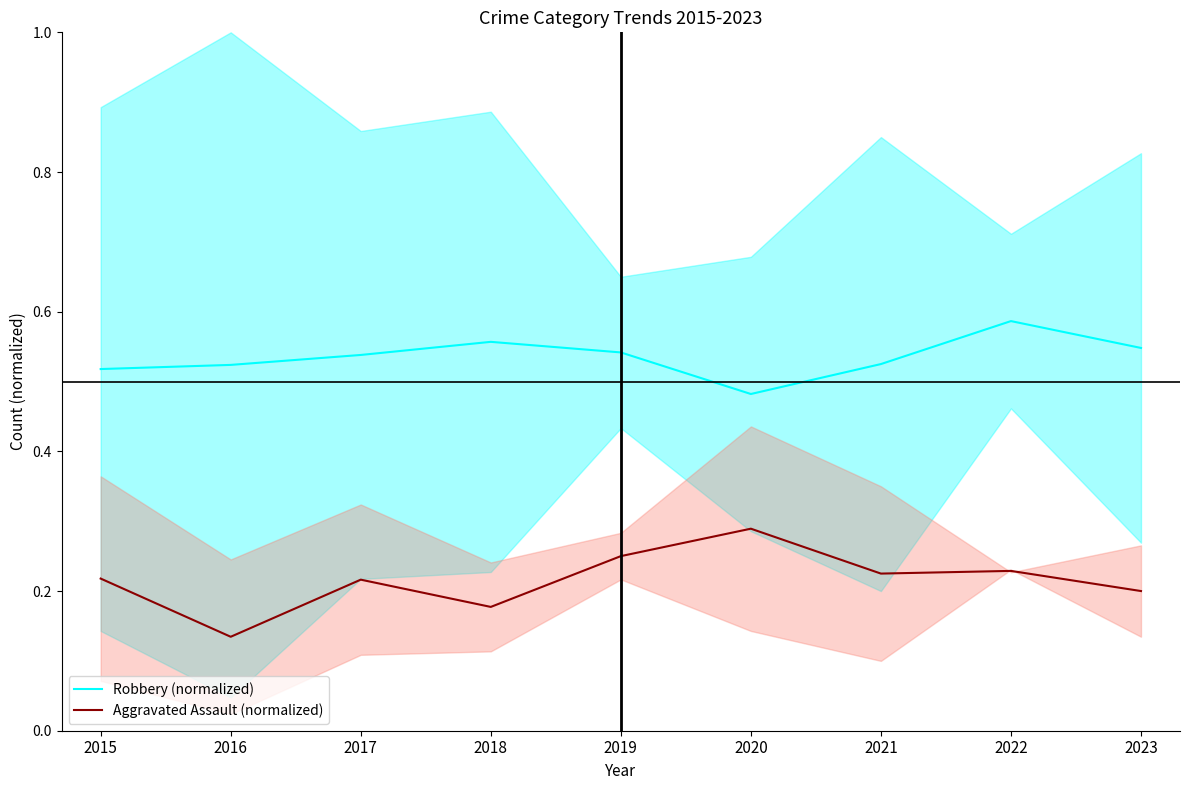

Is this an area chart (filled region under the line)?

No